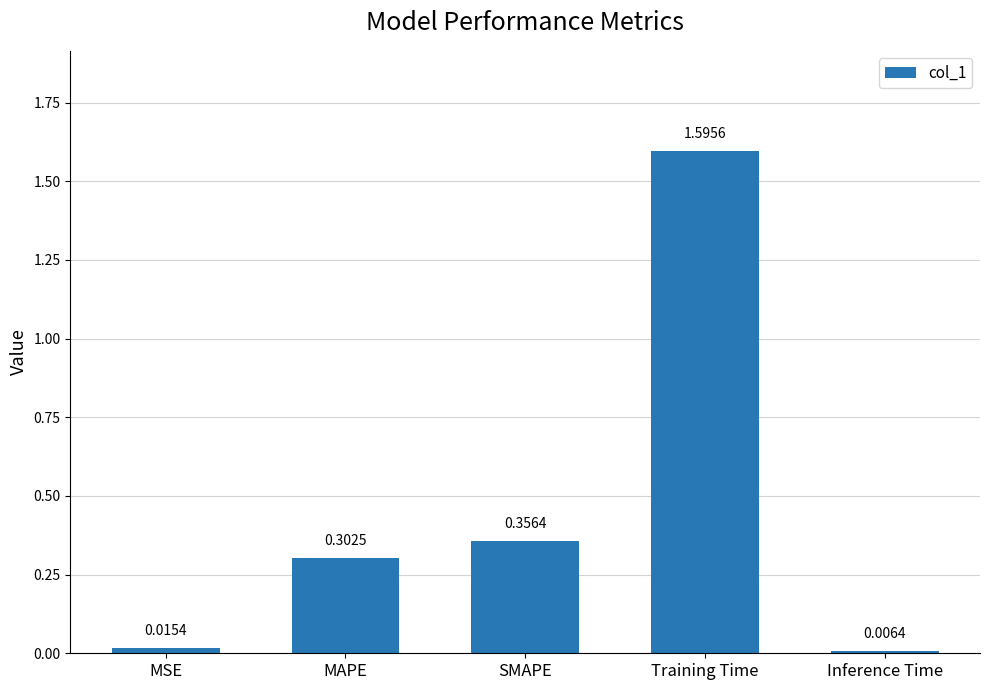

What is the label of the 1st bar from the right?

Inference Time